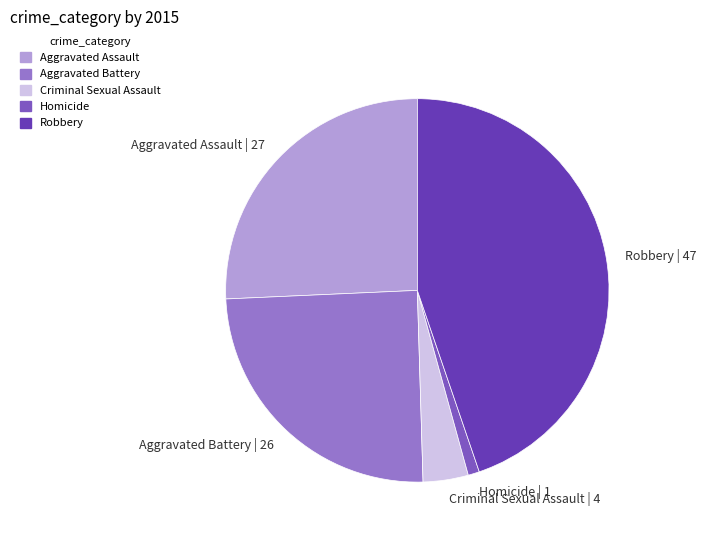

Is the sum of Robbery | 47 and Aggravated Battery | 26 greater than half?

Yes